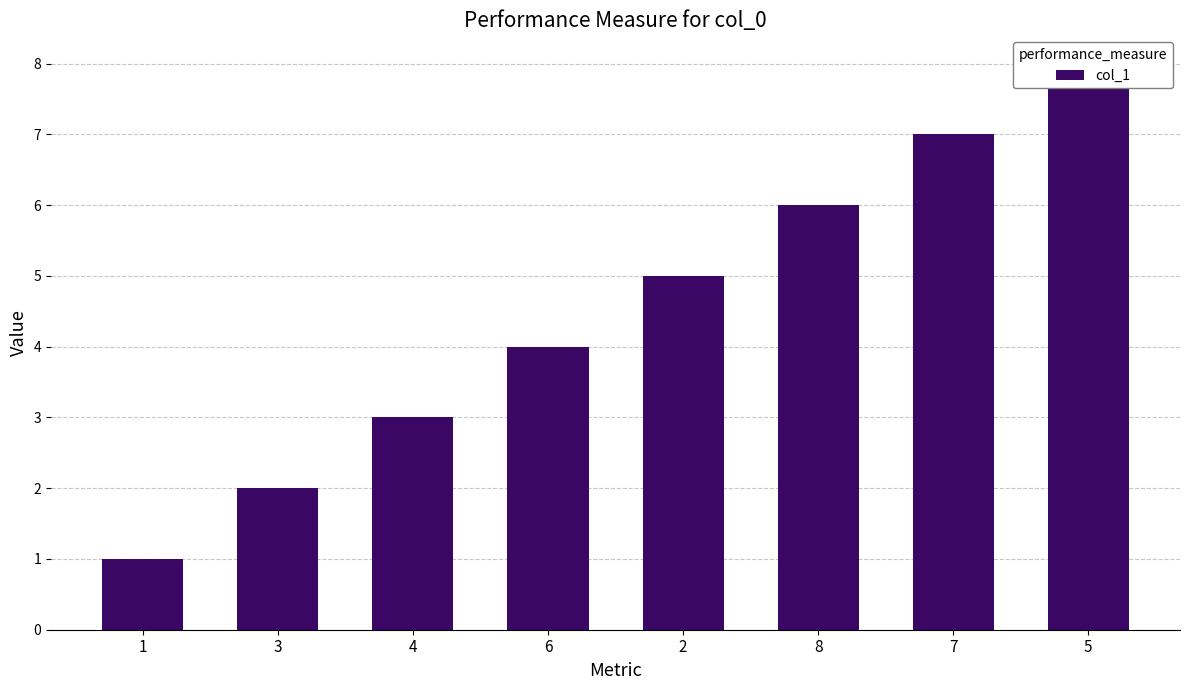

List the labels in order of value, smallest first.

1, 3, 4, 6, 2, 8, 7, 5